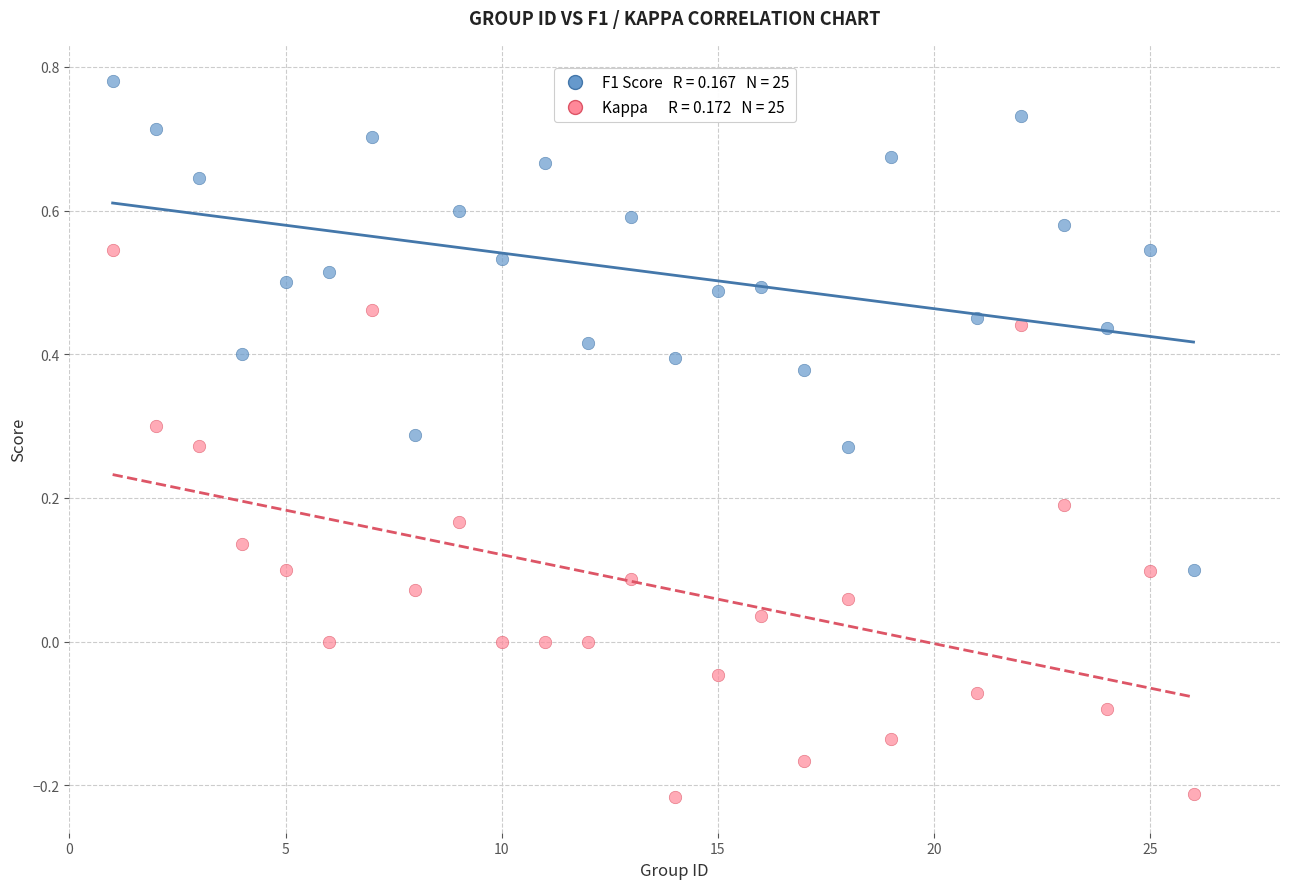

Across all data points, what is the range of Y values (max minus min)?

1.0